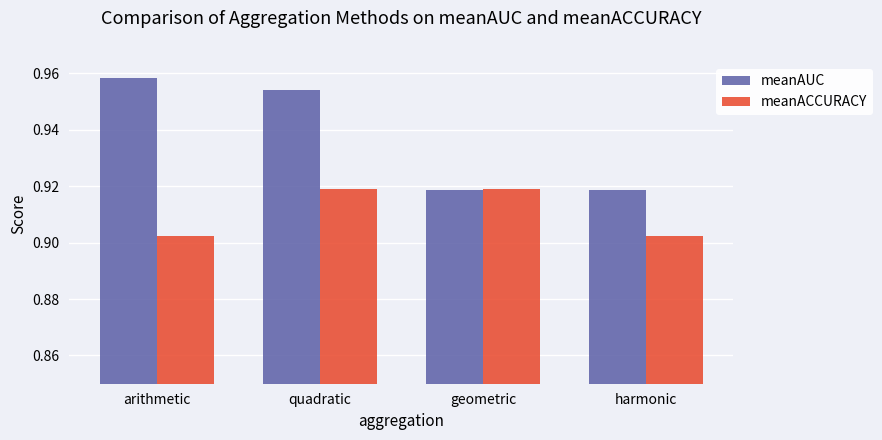

Which category has the highest value across all series?

arithmetic